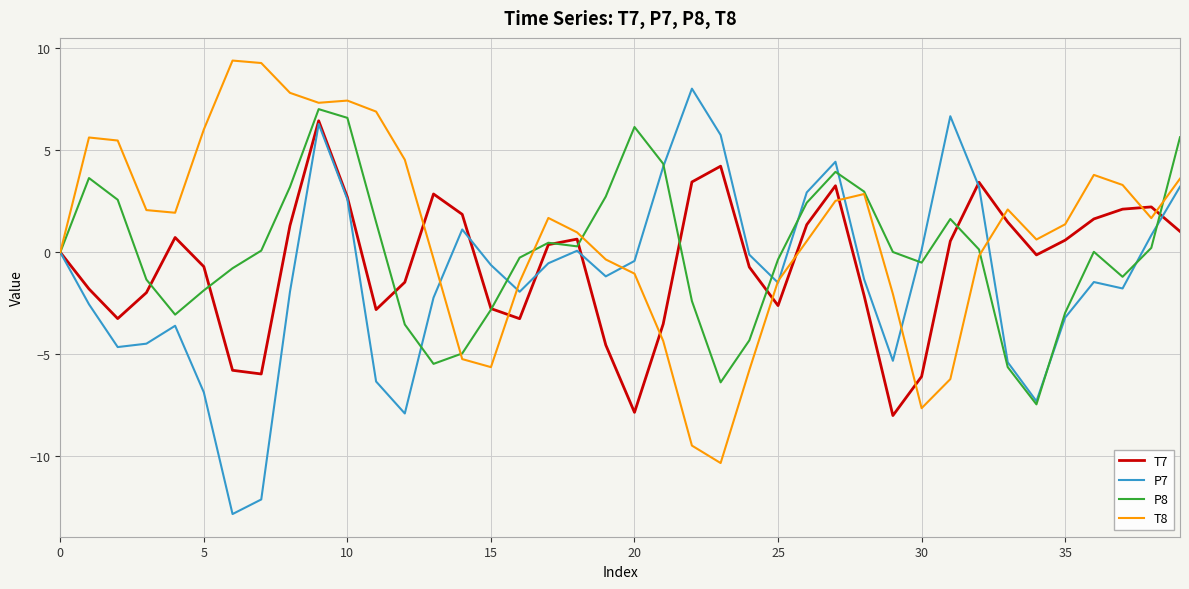

What are all the series names shown in the legend?

T7, P7, P8, T8